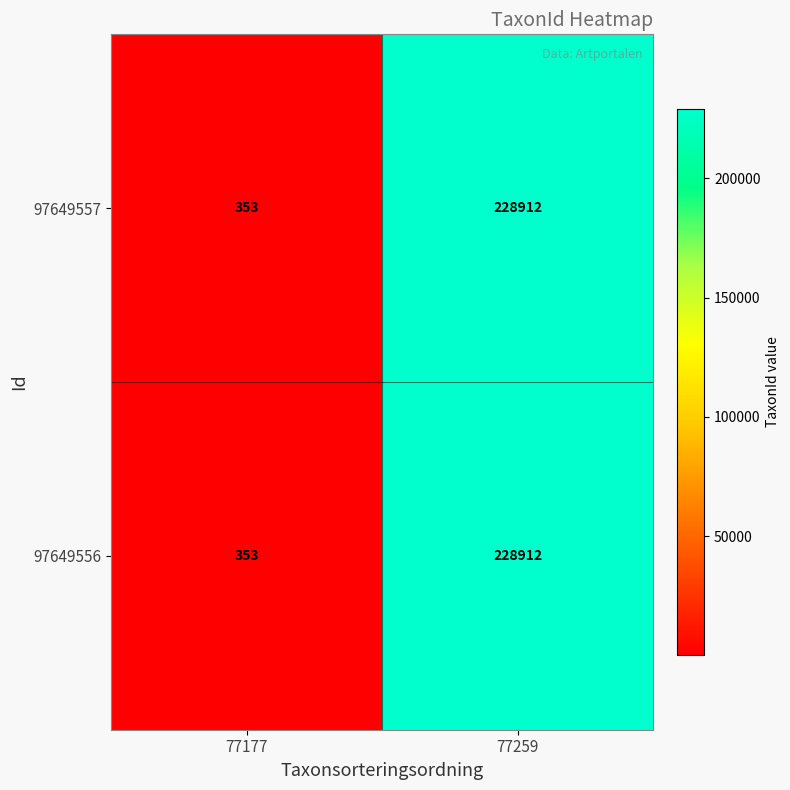

The 97649556 series shows 228912 at 77259. True or false?

True